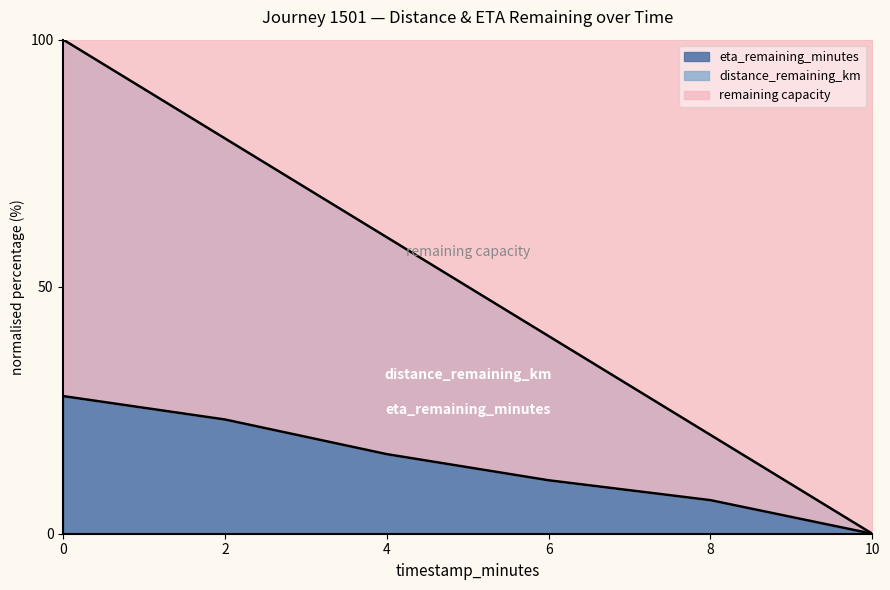

Is it true that eta_remaining_minutes equals 10 at 8?

False